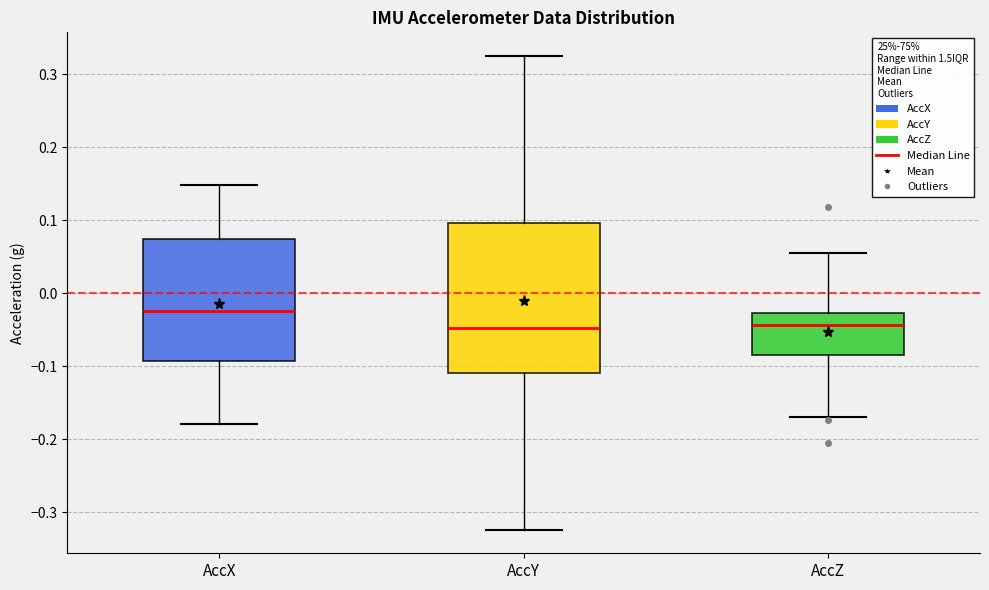

Reading left to right, transcribe this box plot: for each box, give where its median line is, the range the box spans, and where its two whiskers end, as read against the y-axis. The values are not printed on the chart, so give them approximately, as read against the axis.

AccX: median -0.02, box -0.09 to 0.07, whiskers -0.18 to 0.15
AccY: median -0.05, box -0.11 to 0.10, whiskers -0.32 to 0.33
AccZ: median -0.04, box -0.08 to -0.03, whiskers -0.17 to 0.05